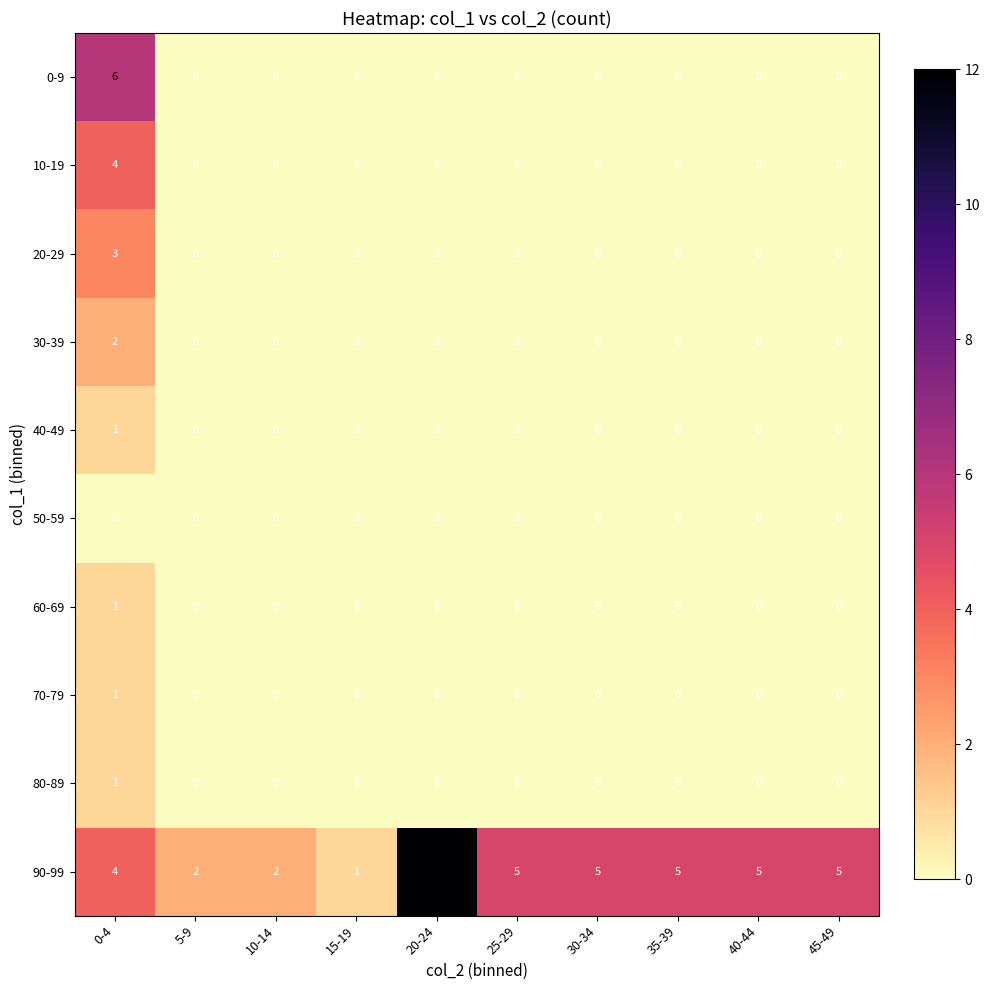

At which category is the sum across all series the highest?

0-4